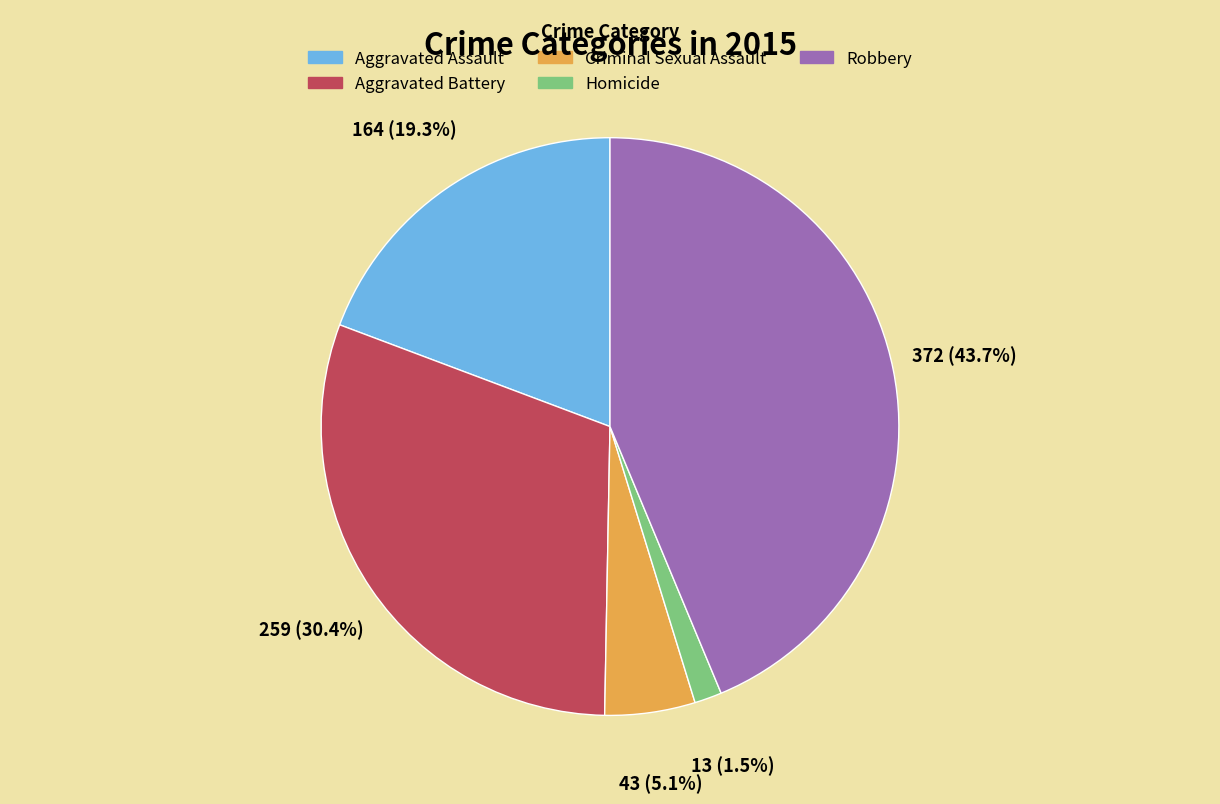

Does any single category account for the majority?

No